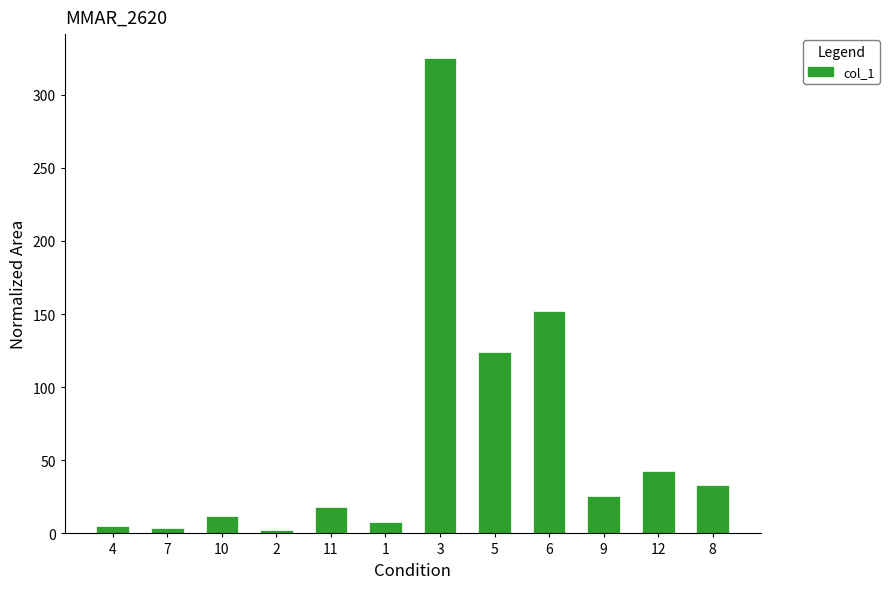

How many data points are above 25?

6